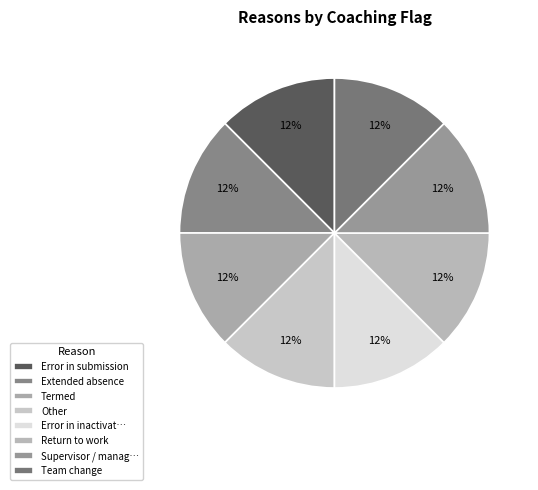

How many slices are in this pie chart?

8